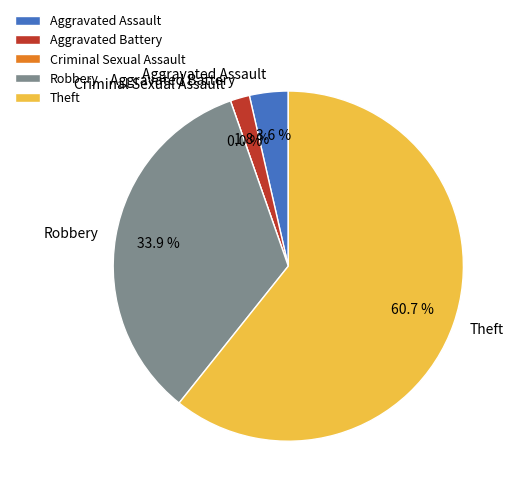

What percentage do Aggravated Assault and Theft together represent?

64.3%